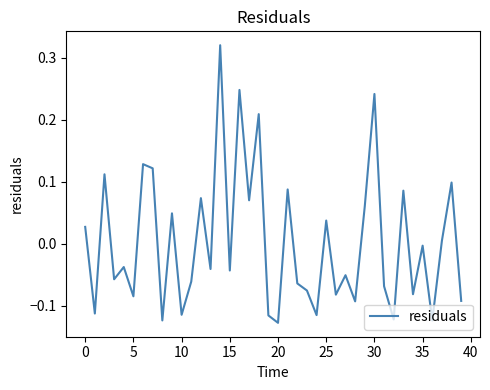

How many series are shown in this chart?

1